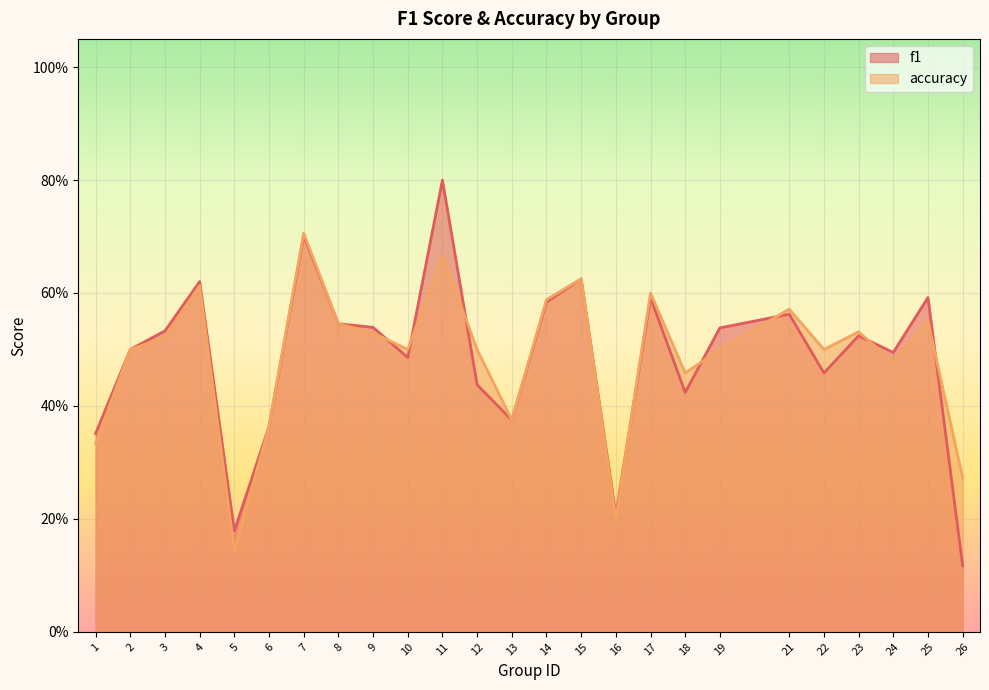

At how many categories does at least one series exceed 0?

25